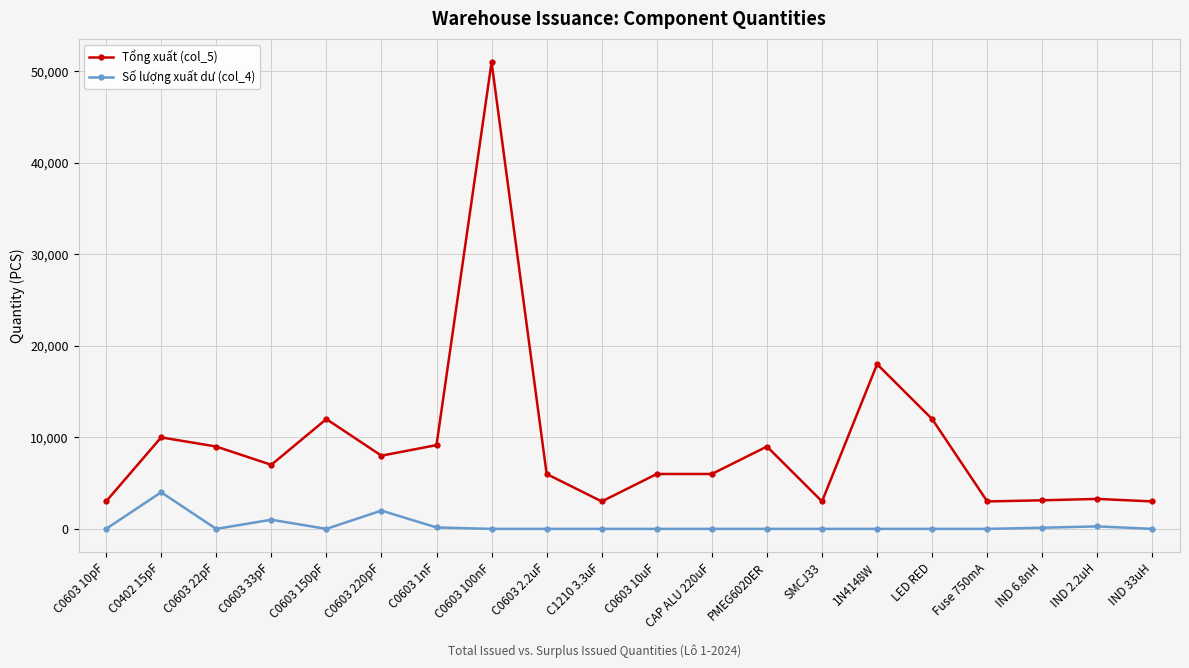

What is the value of the Số lượng xuất dư (col_4) point at the 19th from the left?

274